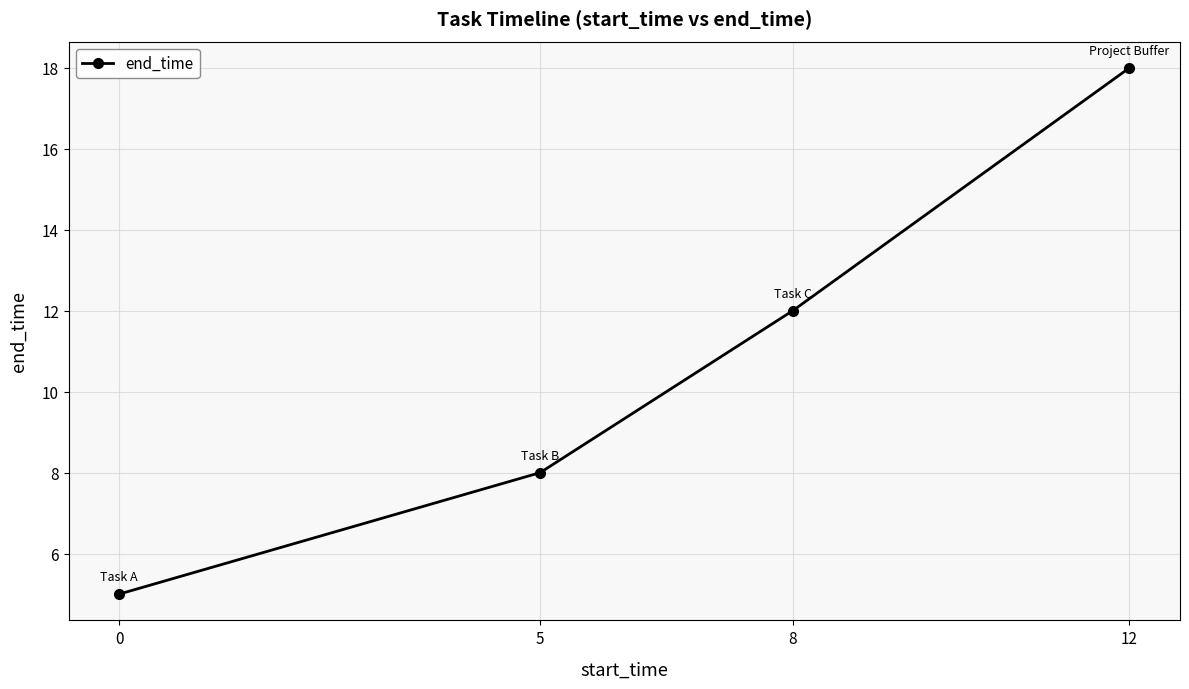

True or false: there are more than 0 points higher than both neighbors.

False